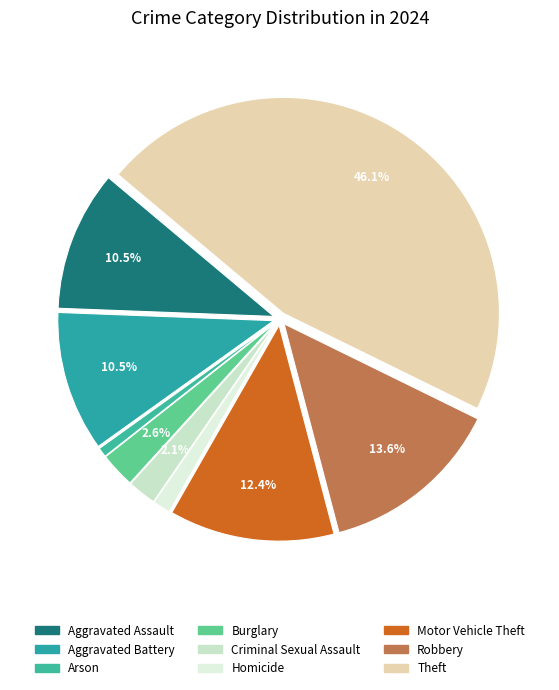

True or false: Arson accounts for 1% of the total.

True